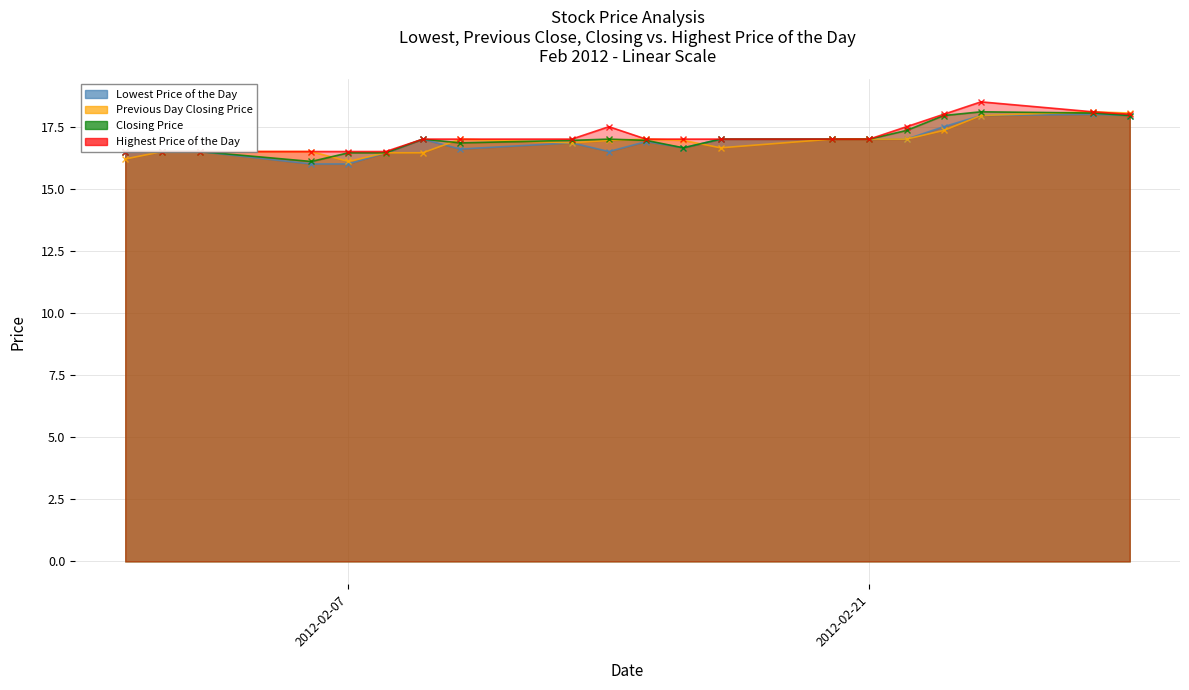

What are all the series names shown in the legend?

Lowest Price of the Day, Previous Day Closing Price, Closing Price, Highest Price of the Day